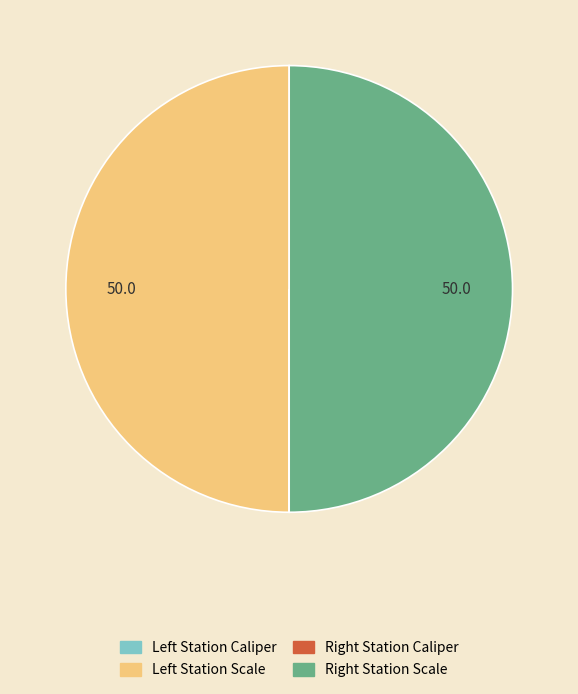

Which category has the smallest portion of the pie?

Left Station Caliper